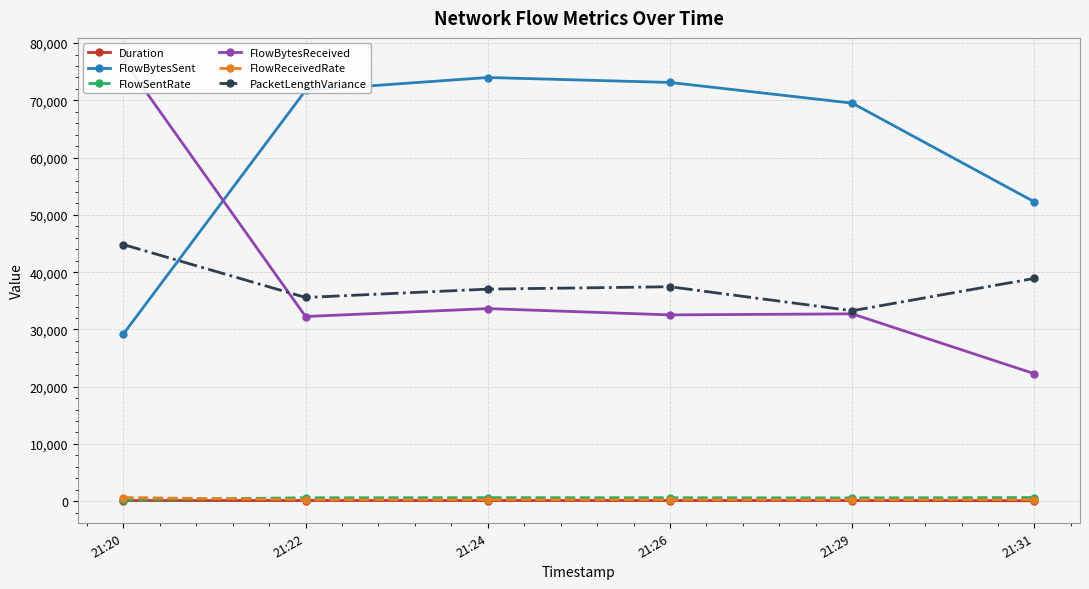

At how many categories does at least one series exceed 46745?

6